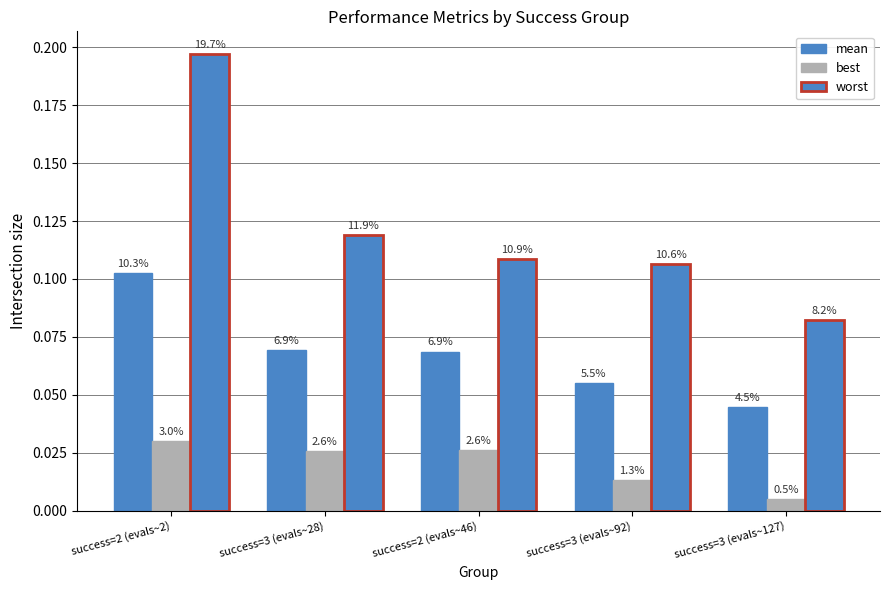

Rank the series by their maximum value, from lowest to highest.

best, mean, worst